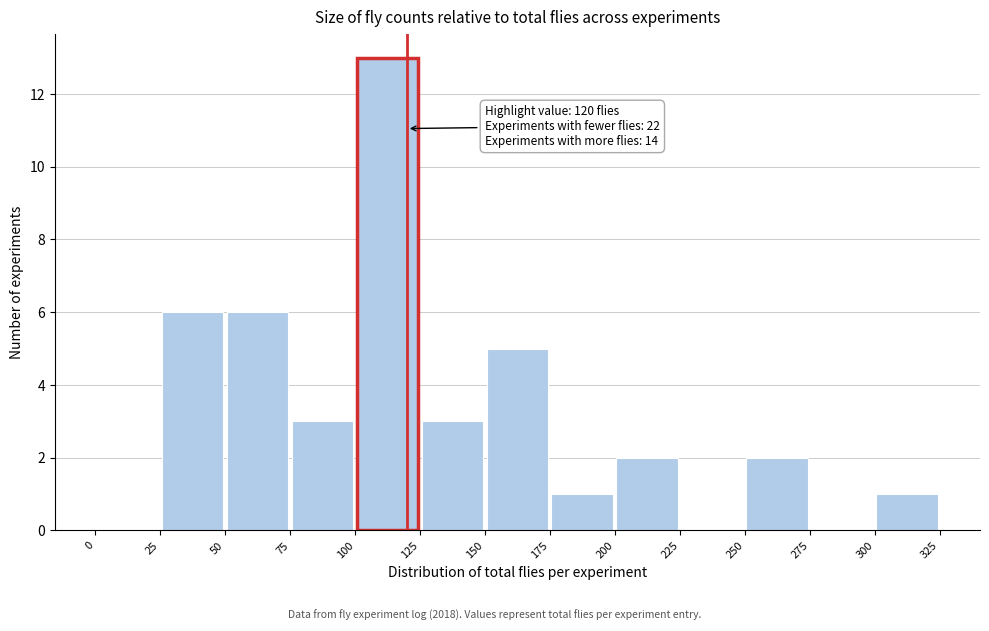

Which range on the x-axis has the tallest bar?

100 to 125